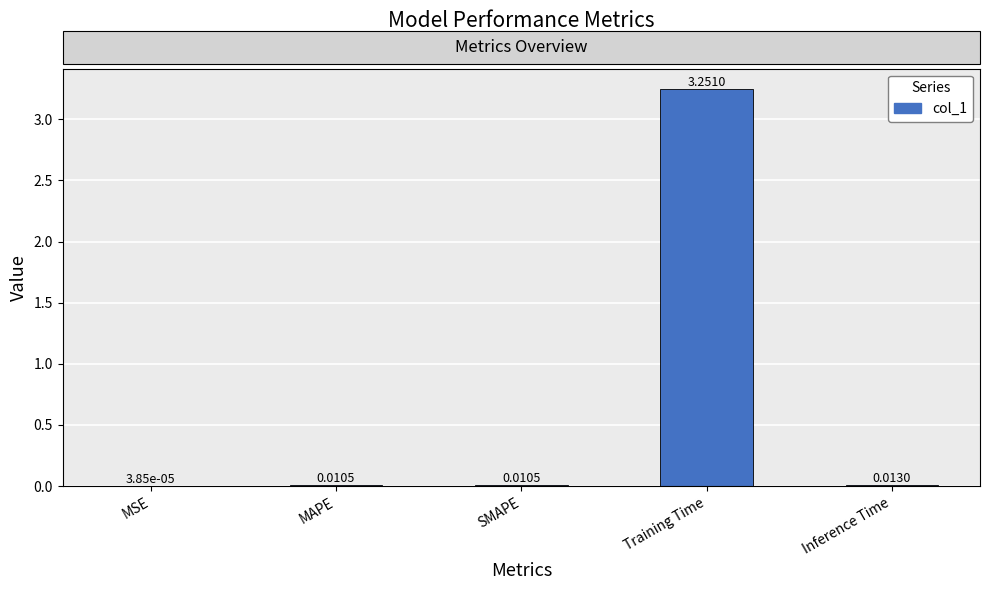

What is the change in value from MAPE to Training Time?

+3.2